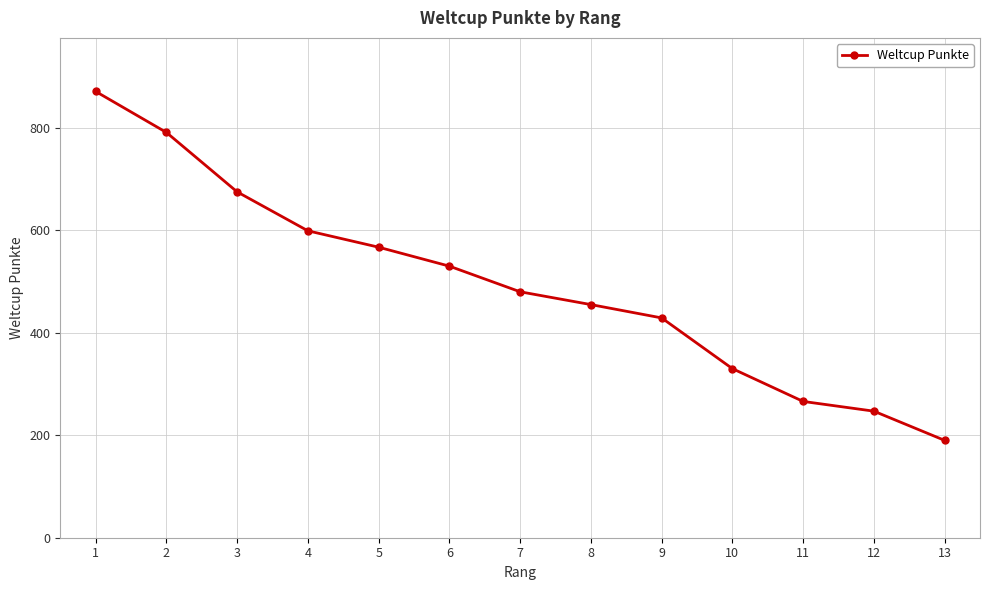

Reading left to right, transcribe all the data shown in this chart.

1=871	2=791	3=675	4=599	5=567	6=530	7=480	8=455	9=429	10=330	11=266	12=247	13=190